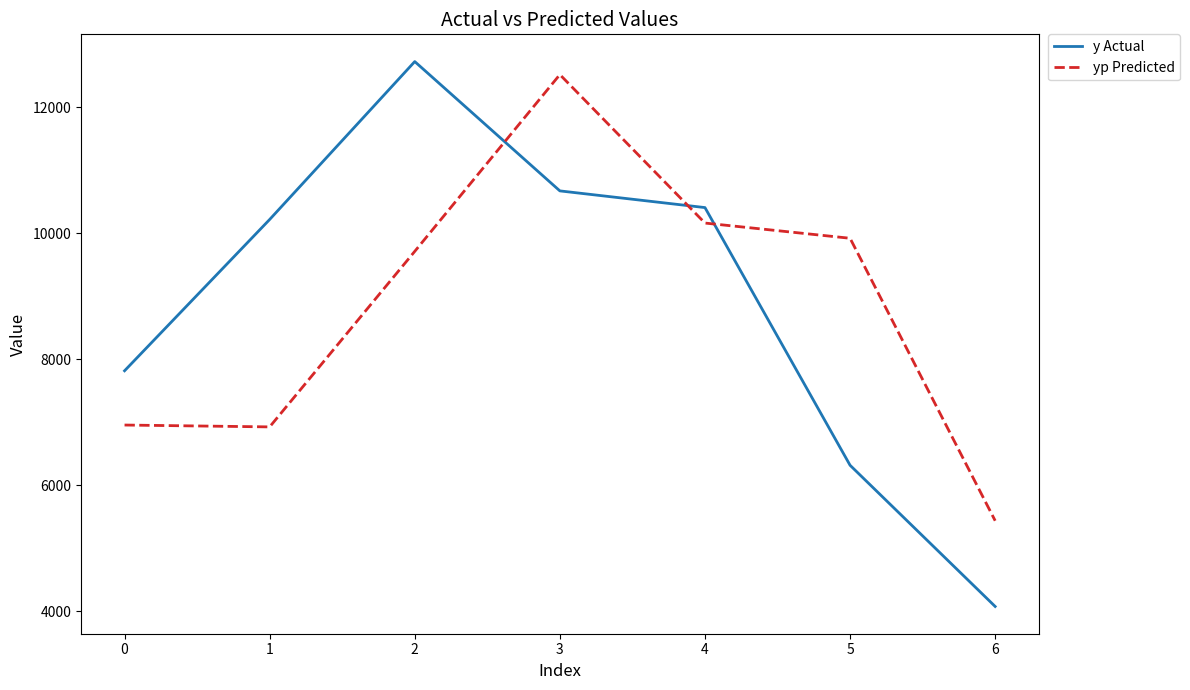

Does the chart display data point markers on the line(s)?

No